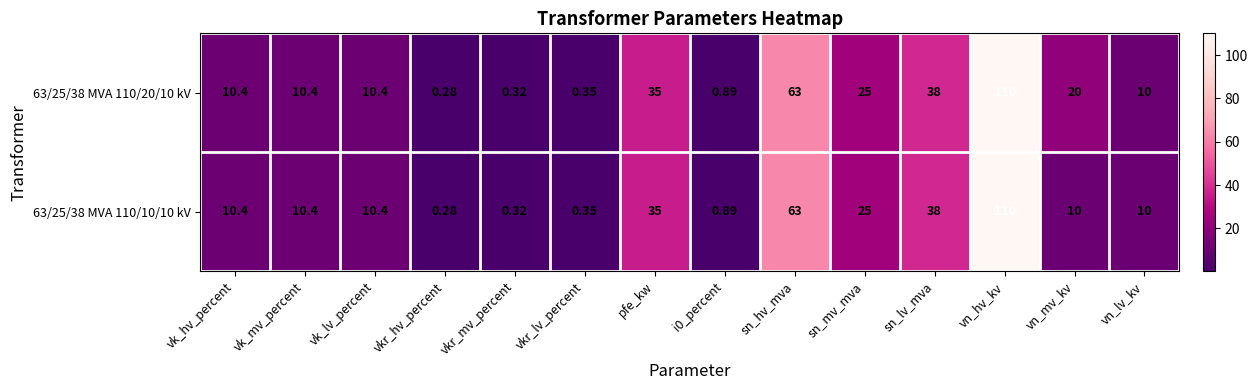

Where is 63/25/38 MVA 110/20/10 kV nearest to the value 55?

sn_hv_mva